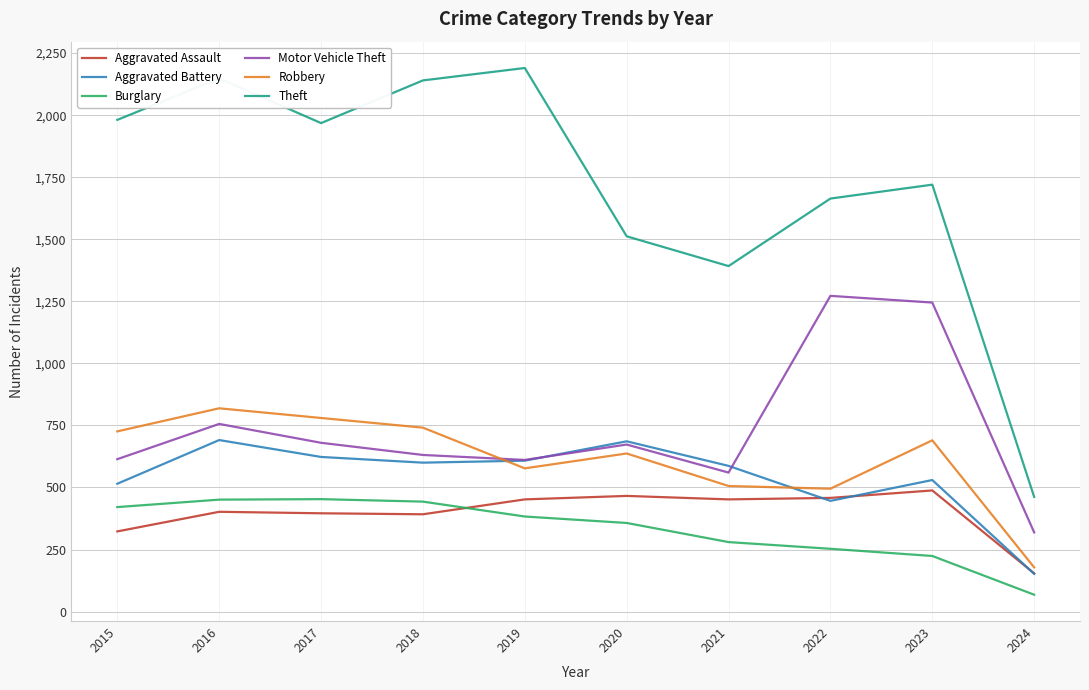

What is the maximum value shown in the chart?

2190